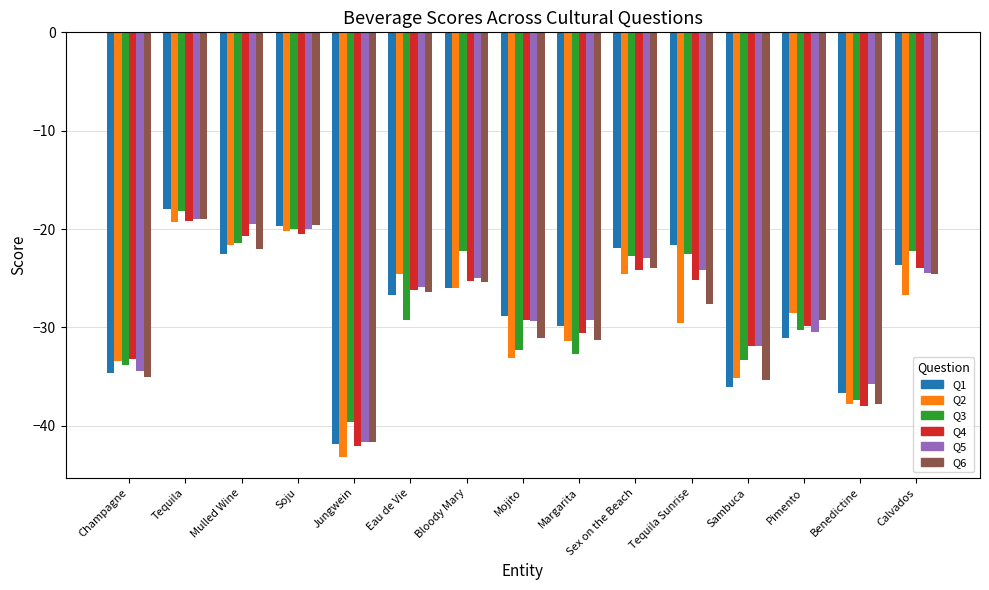

What position from the left is Jungwein?

5